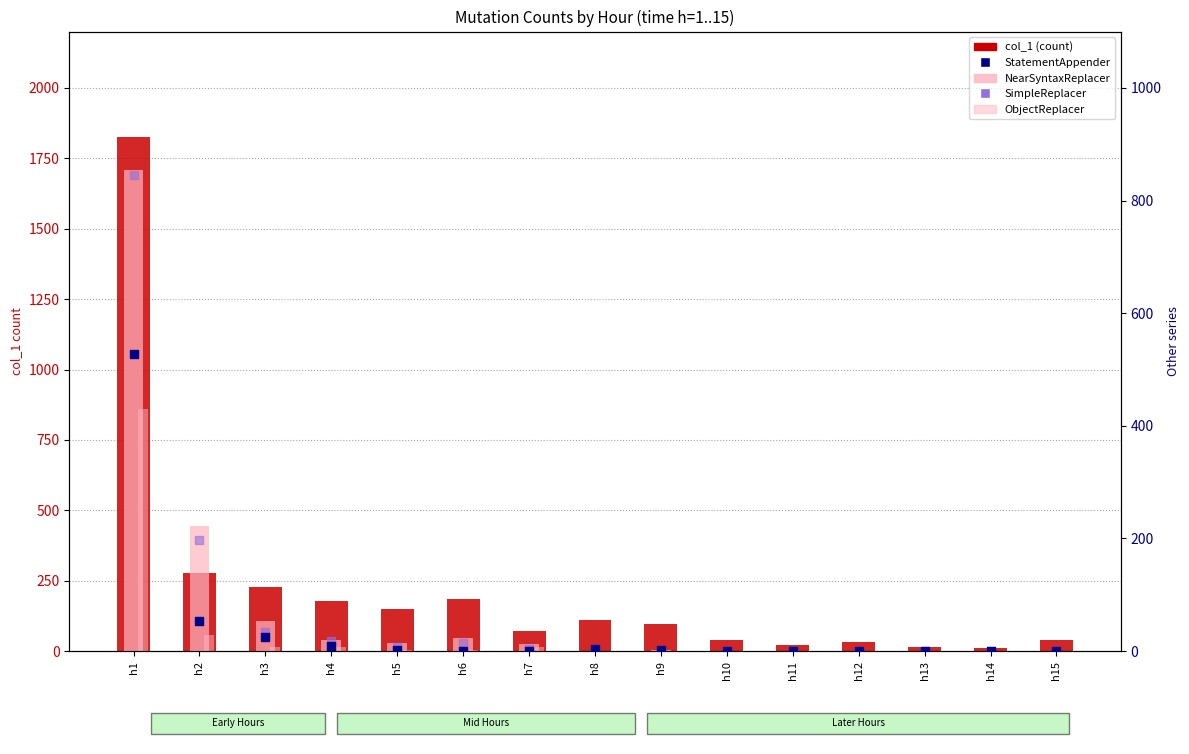

Which series has the largest Y range (max minus min)?

col_1